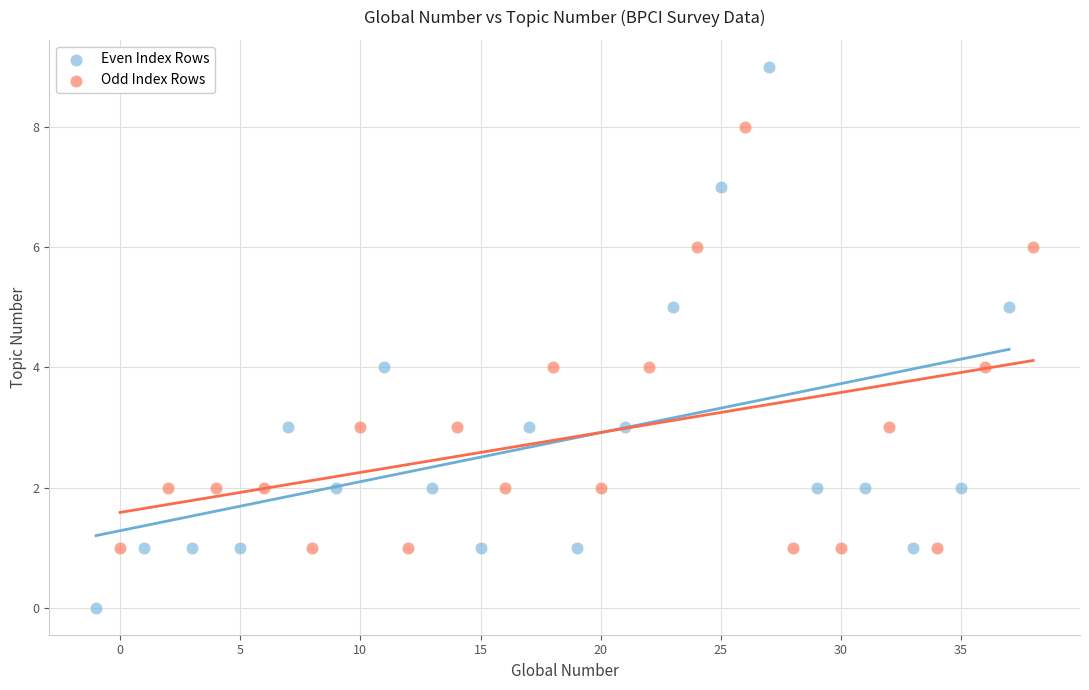

Which series reaches the maximum Y coordinate?

Even Index Rows